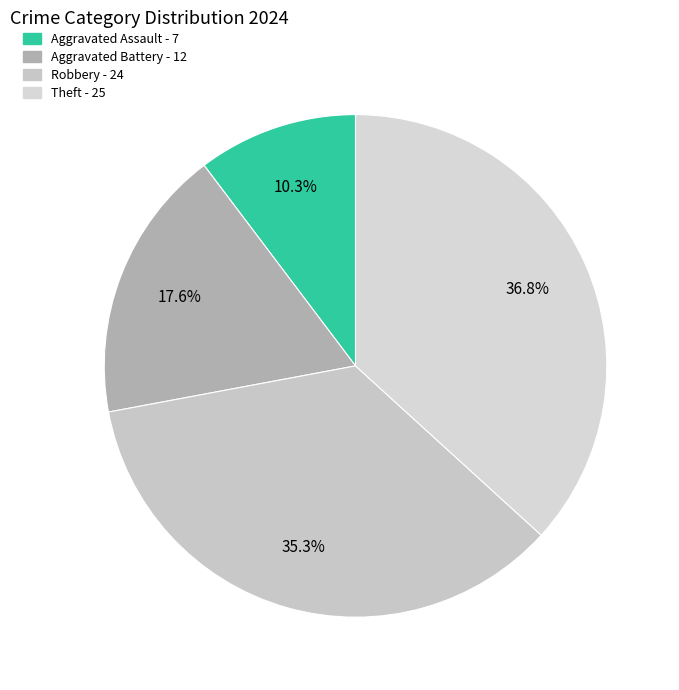

How many slices are in this pie chart?

4